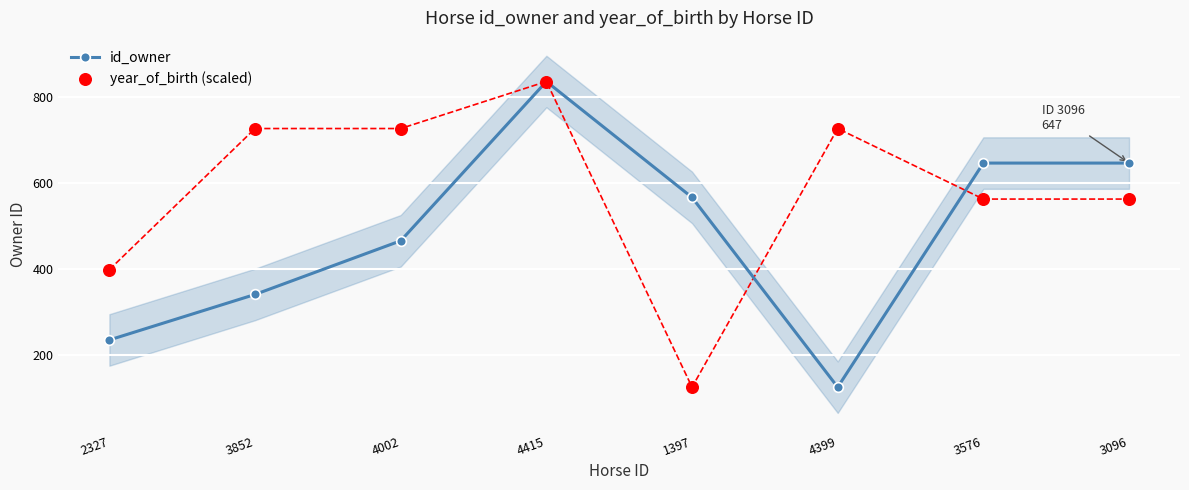

At which category is the sum across all series the highest?

4415